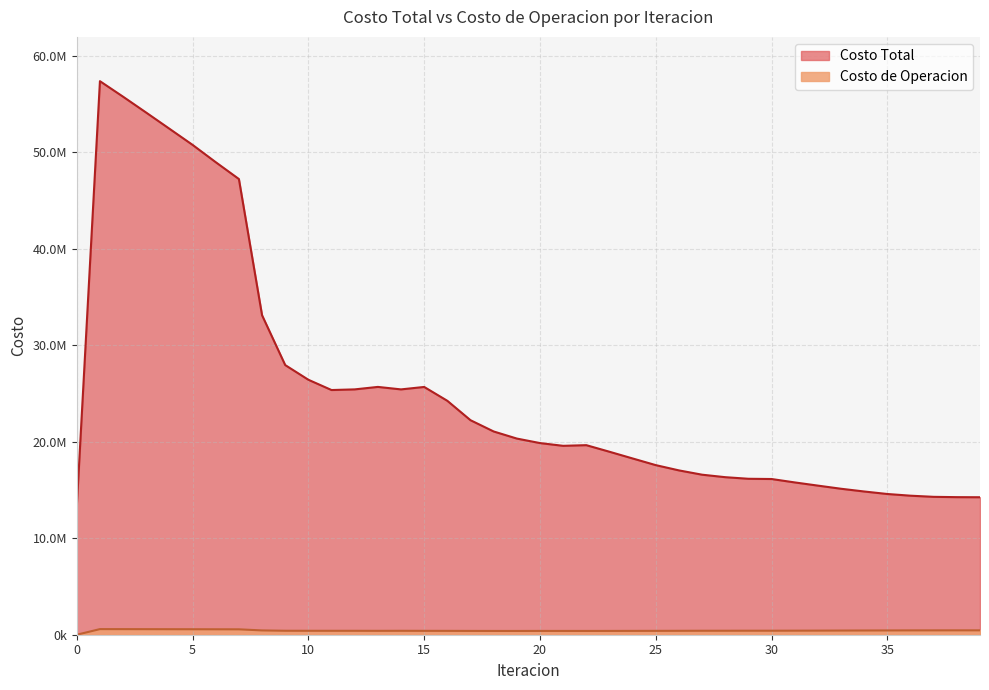

What is the value of the Costo de Operacion point at the 31st from the left?

415917.9